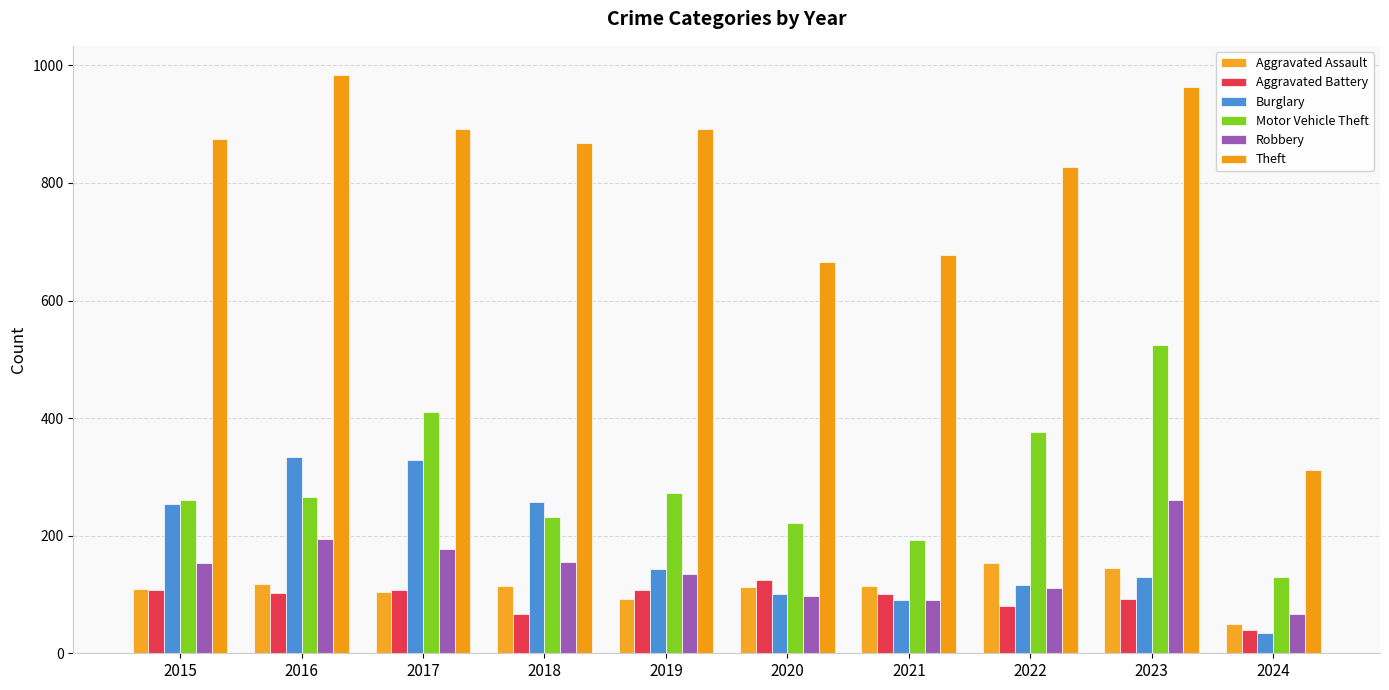

What is the value of the Motor Vehicle Theft bar at the 7th from the left?

193